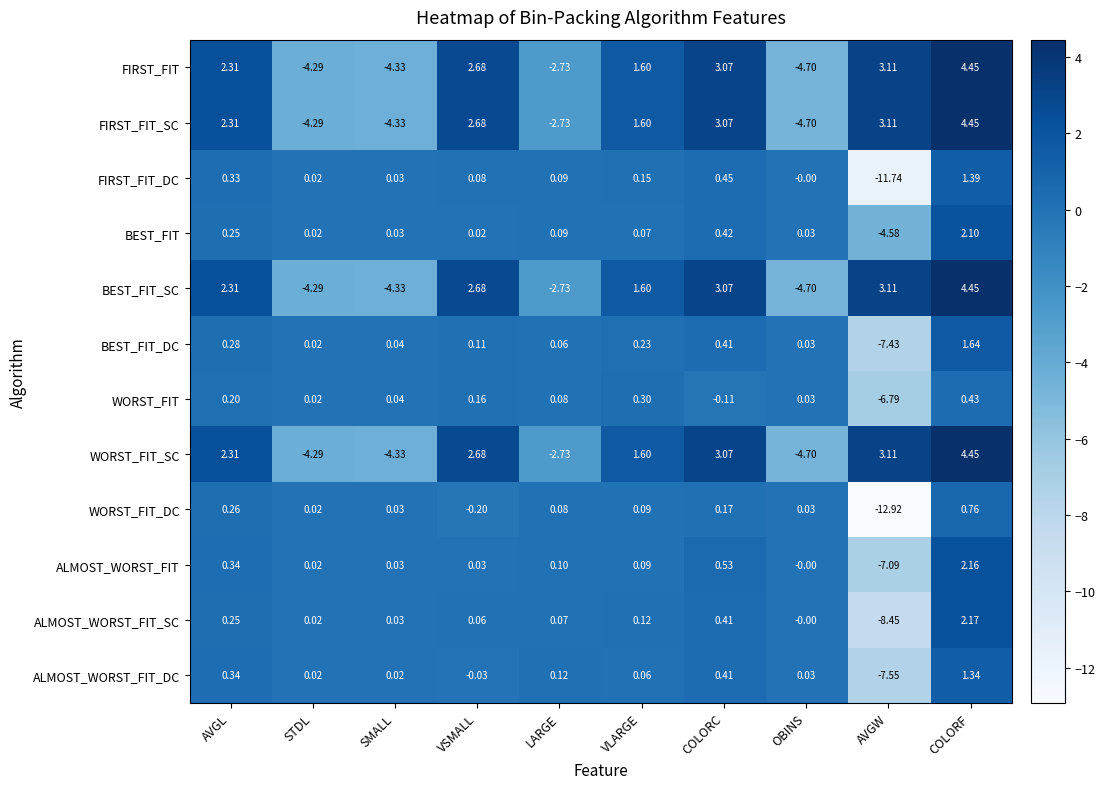

Where is WORST_FIT_DC nearest to the value -6?

VSMALL